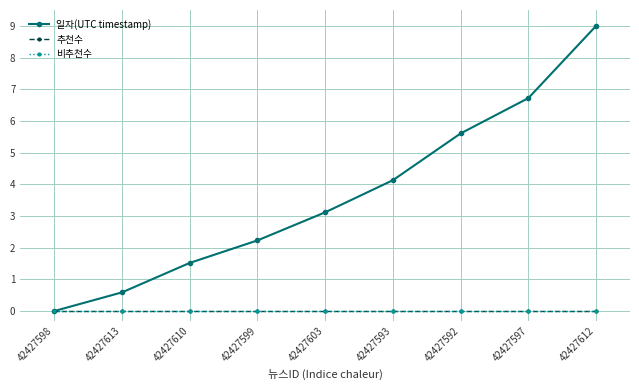

Is this an area chart (filled region under the line)?

No